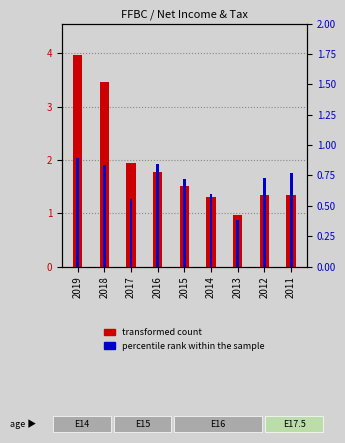

Which category has the lowest value in the percentile rank within the sample series?

2013